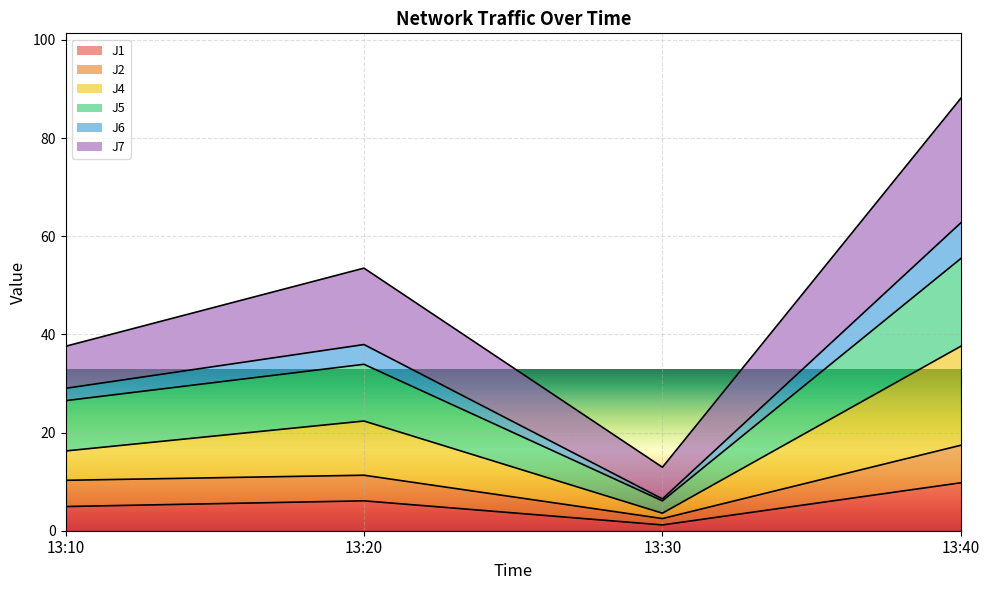

Which category has the highest value in the J1 series?

13:40